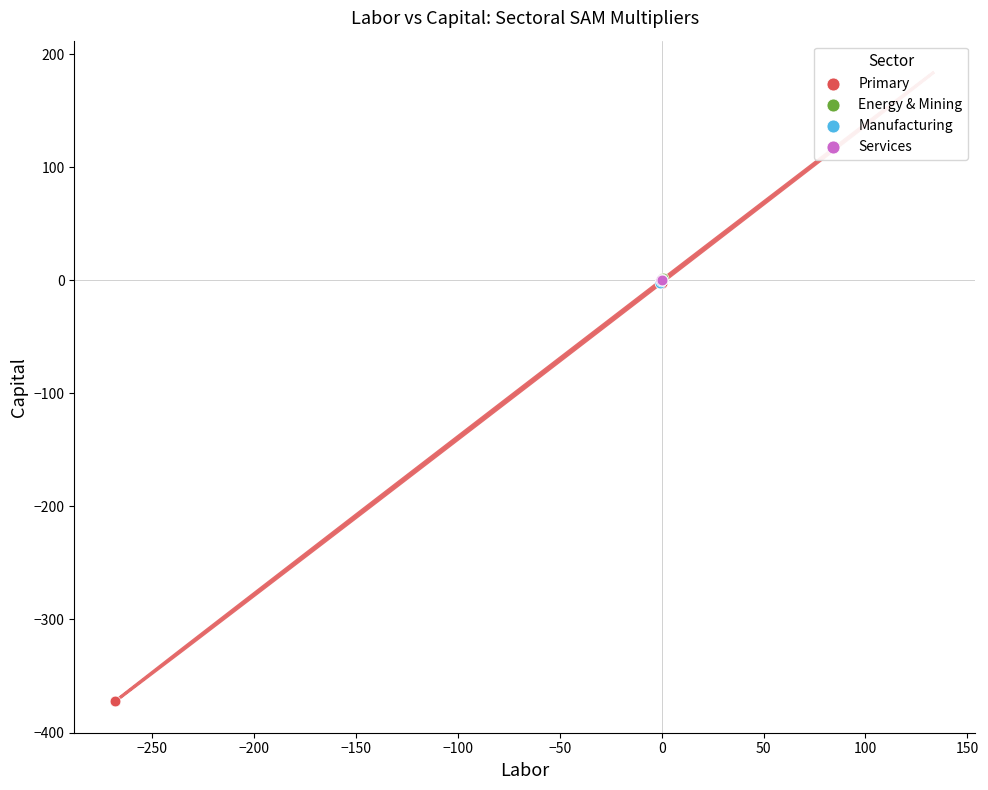

Which series contains the lowest Y value?

Primary